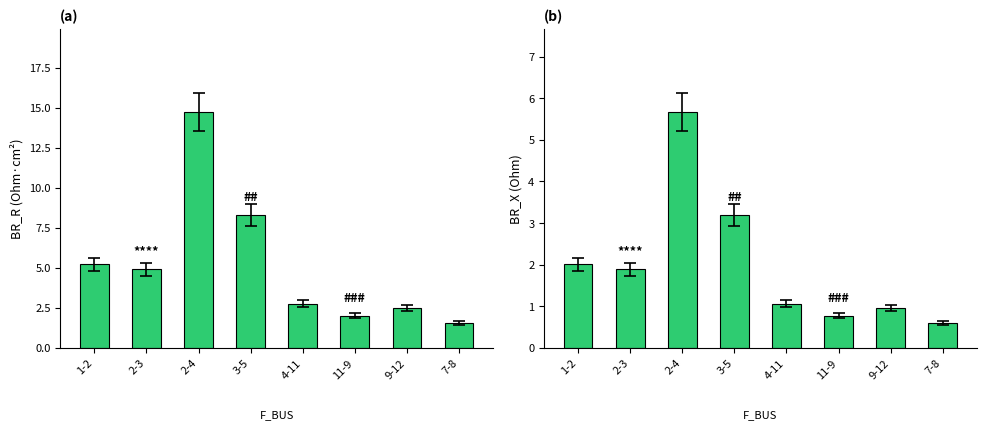

Which series has the largest range (max minus min)?

BR_R